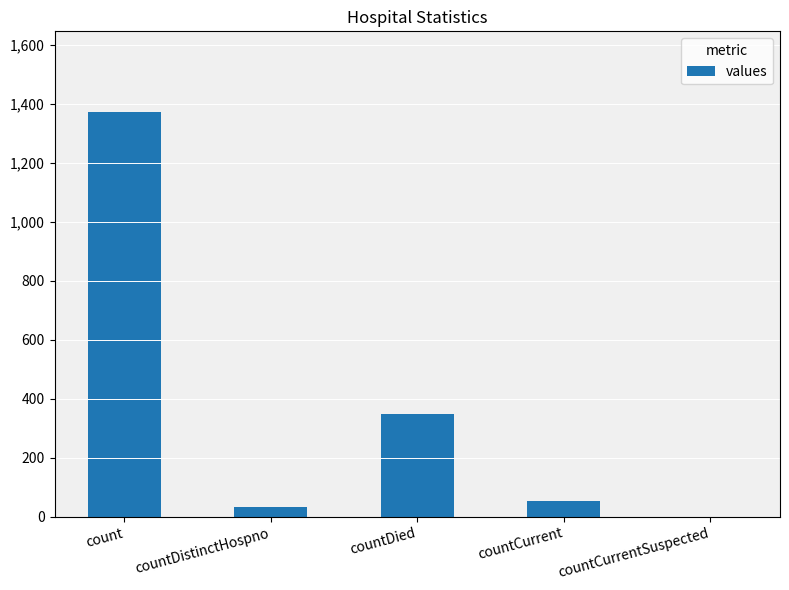

The chart shows a value of 934 at count. True or false?

False